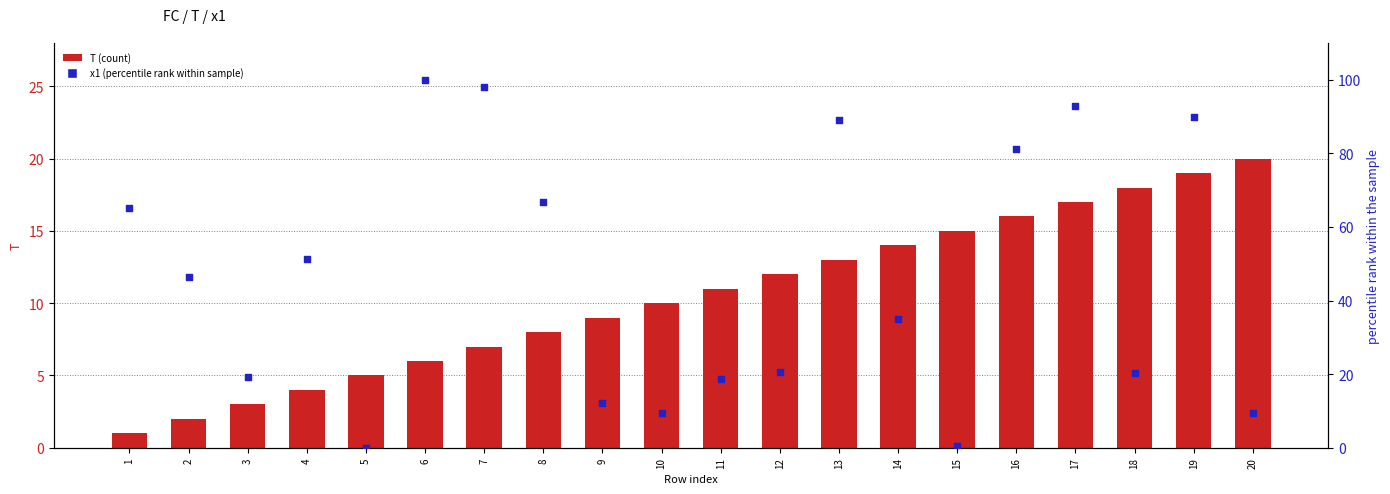

What are all the series names shown in the legend?

T (count), x1 (percentile rank within sample)